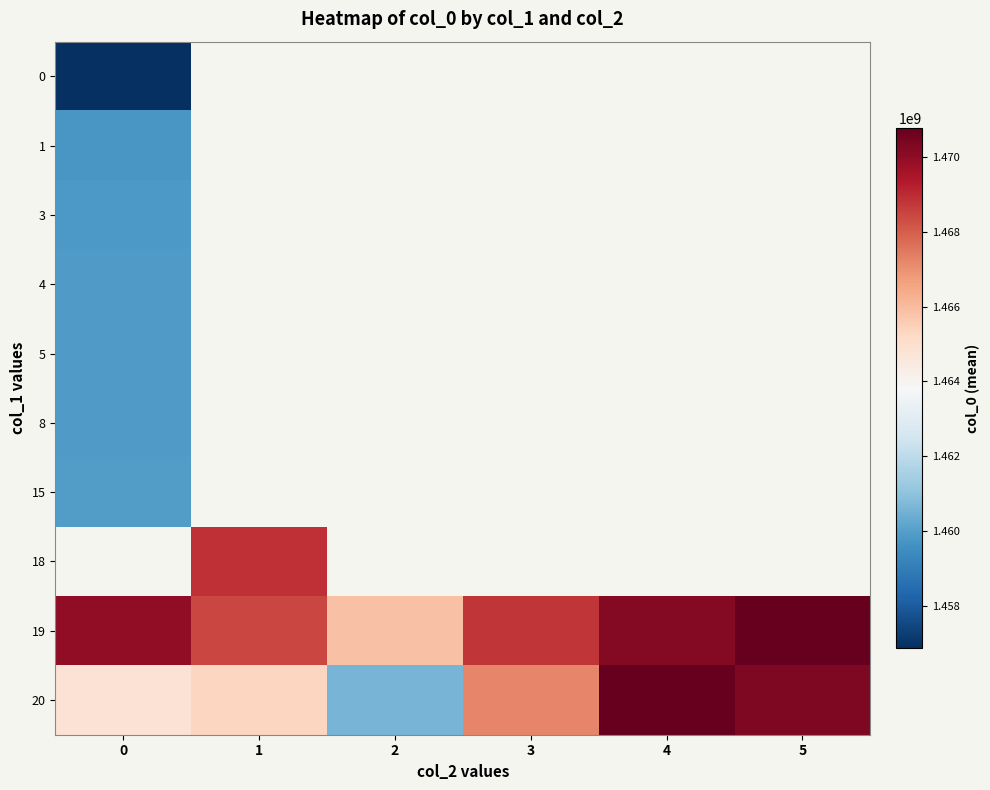

Rank the series by their maximum value, from highest to lowest.

20, 15, 18, 19, 8, 5, 4, 3, 1, 0